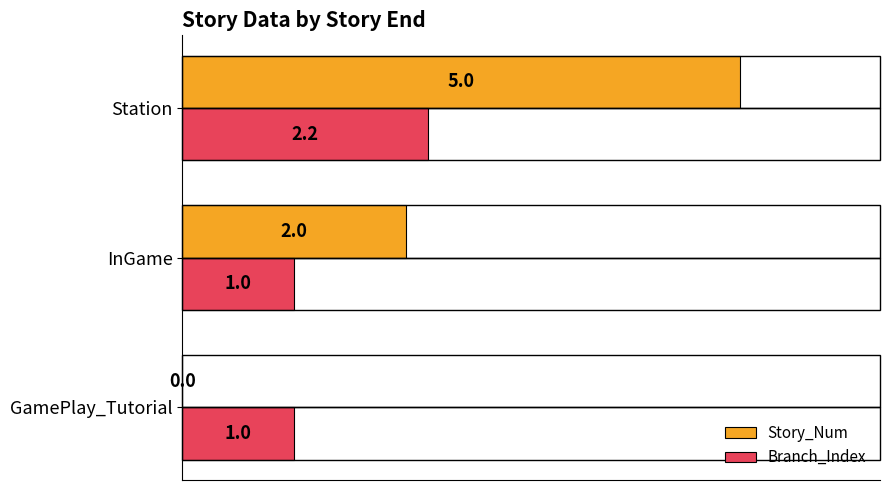

Which series changed the most between InGame and Station?

Story_Num